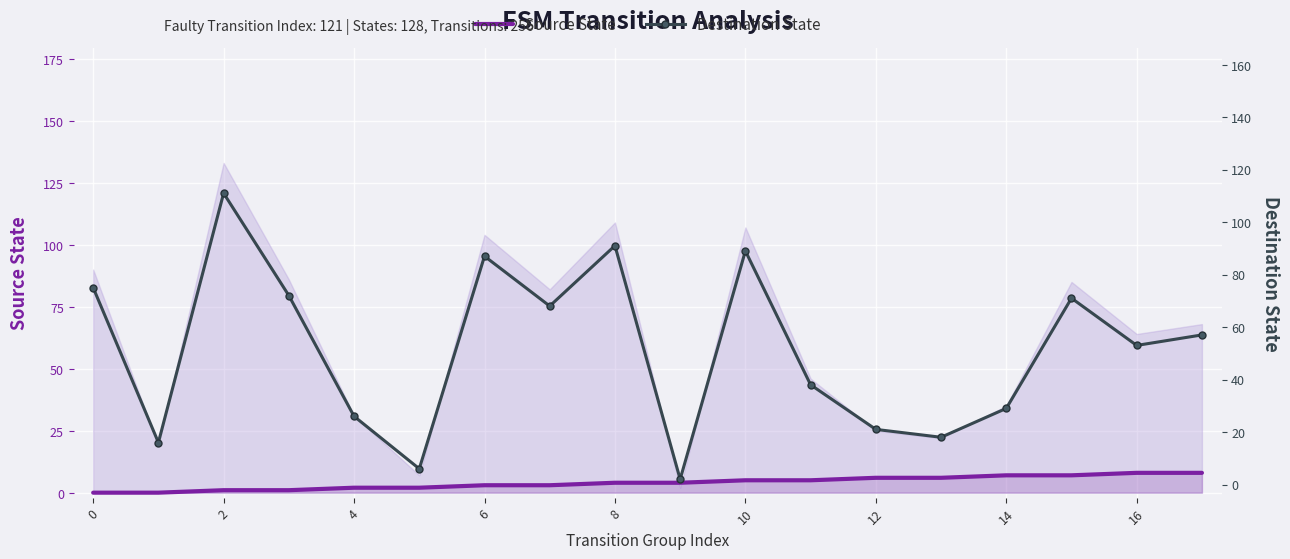

Rank the series by their maximum value, from highest to lowest.

Destination State, Source State